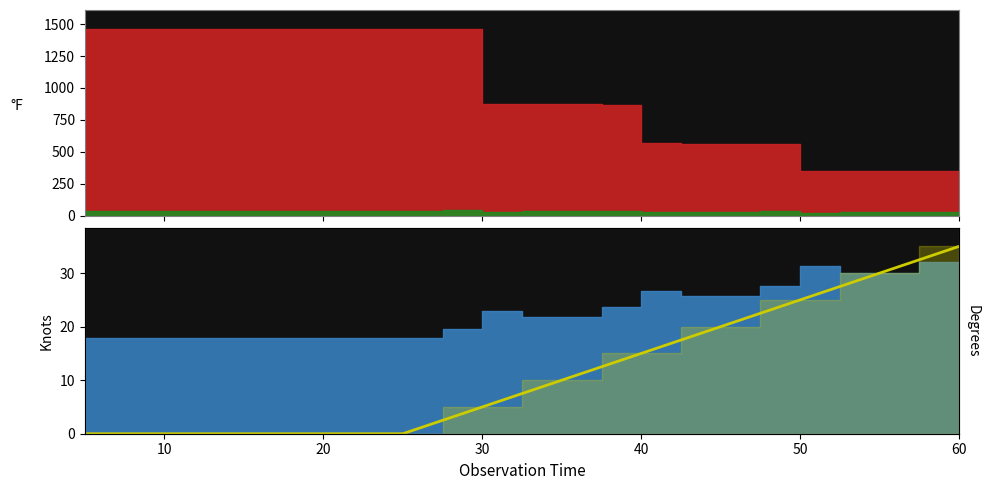

True or false: there are more than 1 points higher than both neighbors.

False